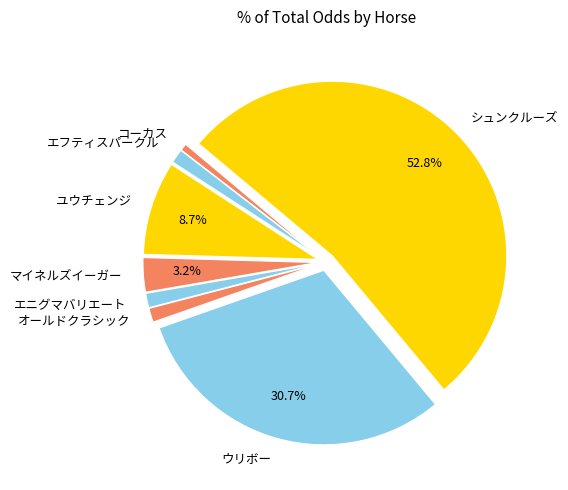

Is コーカス the majority of the pie?

No